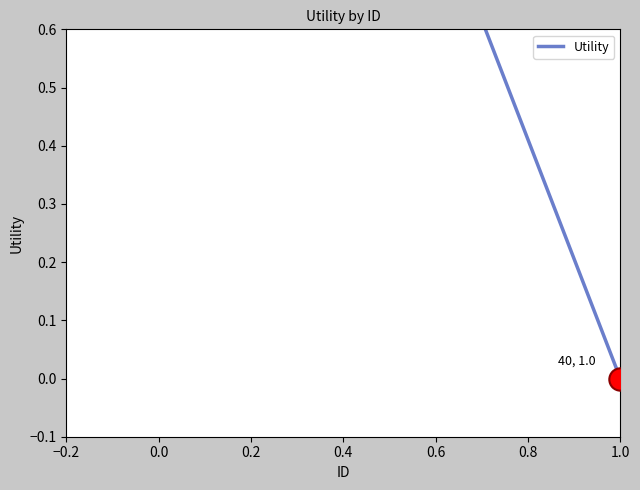

What is the change in value from 0.0 to 0.2?

-1